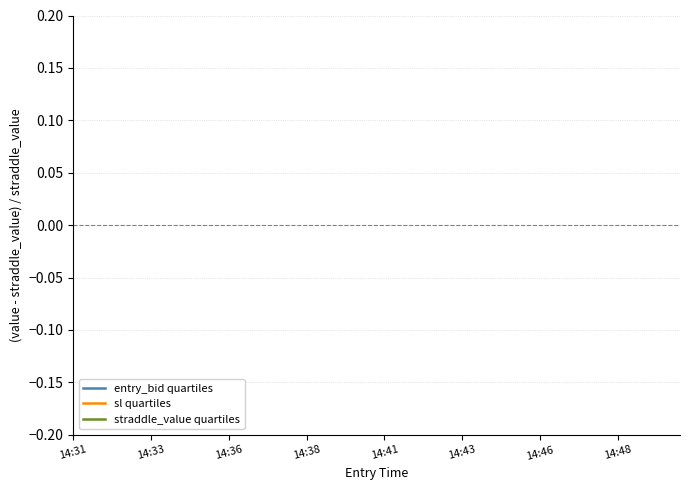

Is this an area chart (filled region under the line)?

No